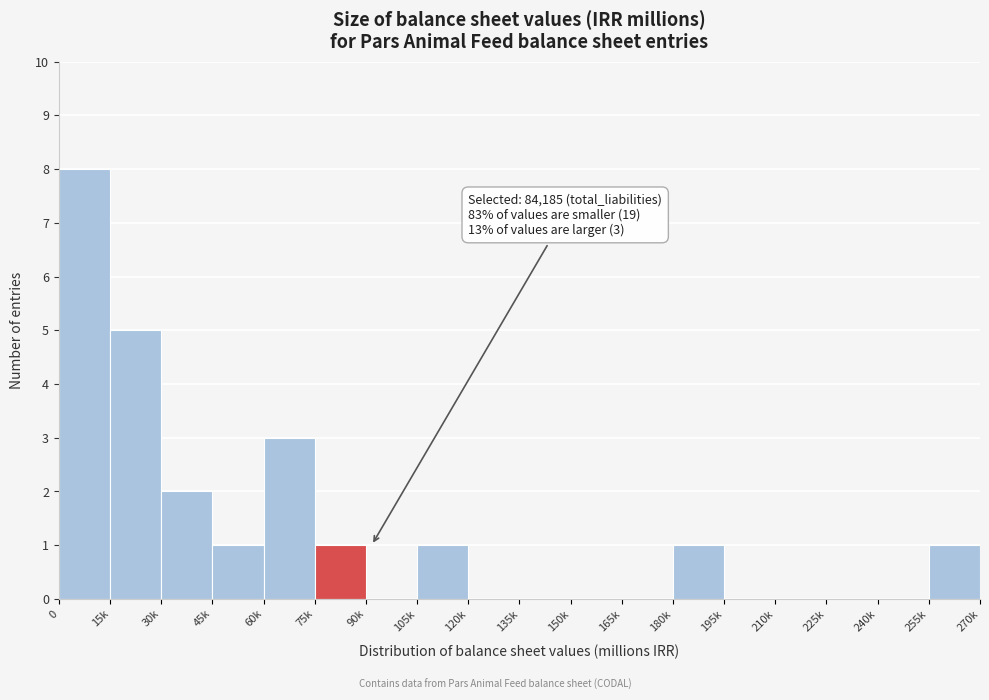

Reading right to left, extract all data points from this chart.

255k=1	240k=0	225k=0	210k=0	195k=0	180k=1	165k=0	150k=0	135k=0	120k=0	105k=1	90k=0	75k=1	60k=3	45k=1	30k=2	15k=5	0=8